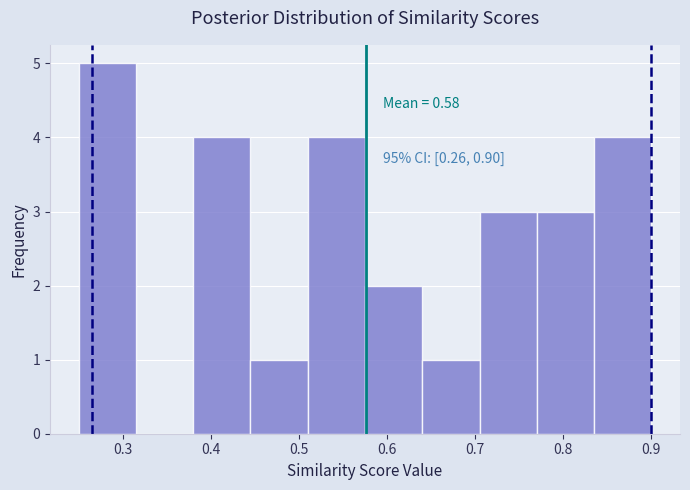

Over which range of the x-axis is the bar tallest?

0.25 to 0.31